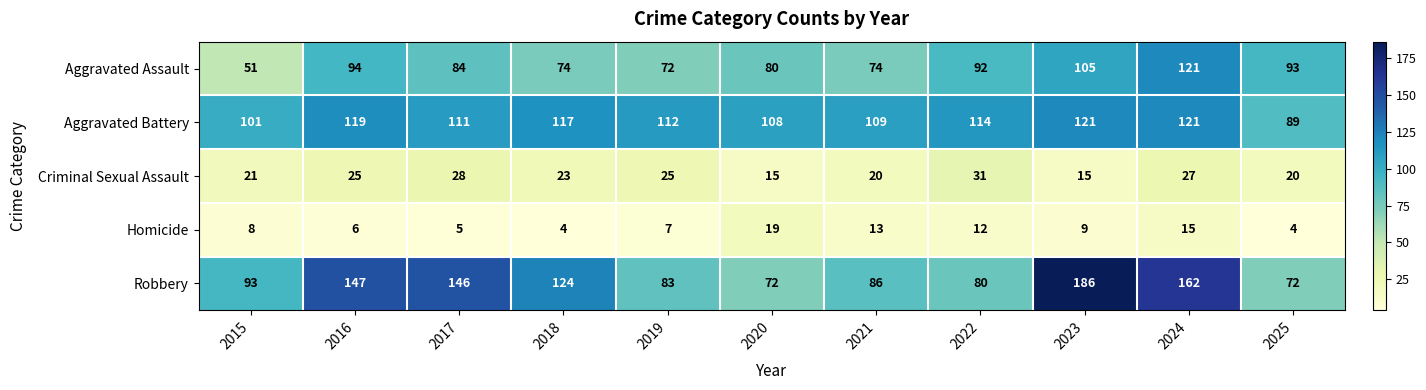

How many series are shown in this chart?

5